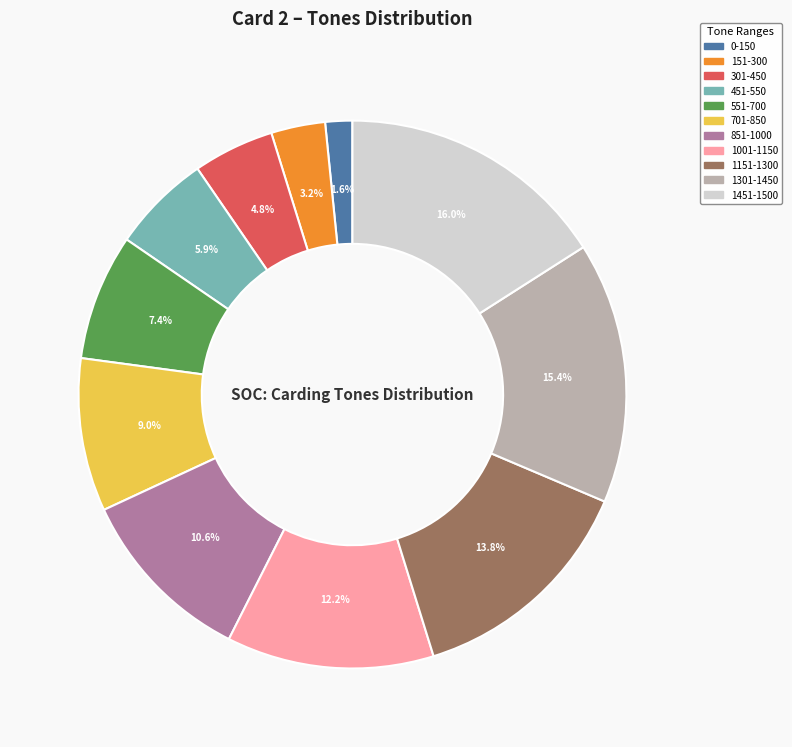

Do 851-1000 and 1001-1150 together represent more than half of the pie?

No